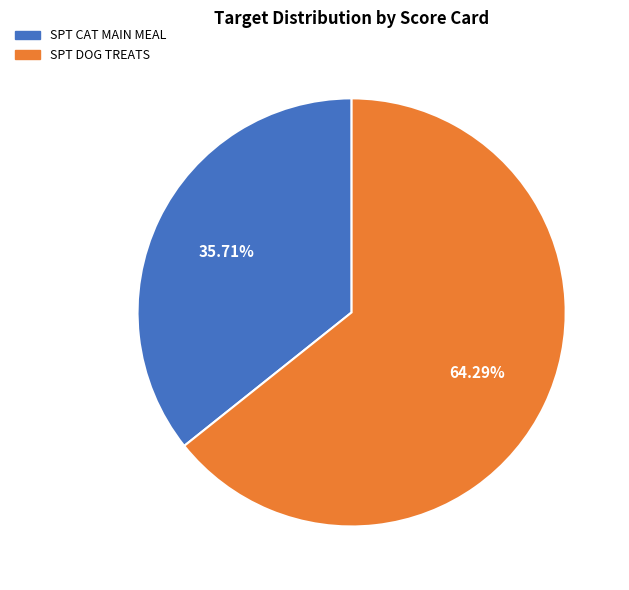

Which has a higher value, SPT DOG TREATS or SPT CAT MAIN MEAL?

SPT DOG TREATS